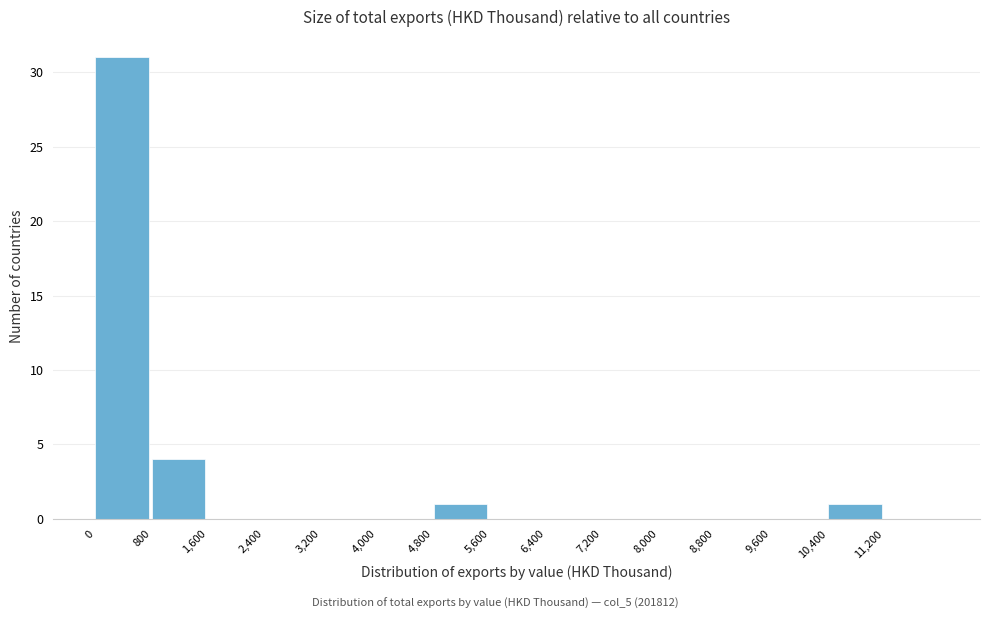

Reading left to right, list every bar in this chart as the range it spans on the x-axis followed by its height. The values are not printed on the chart, so give them approximately, as read against the axis.

0 to 800: 31
800 to 1600: 4
1600 to 2400: 0
2400 to 3200: 0
3200 to 4000: 0
4000 to 4800: 0
4800 to 5600: 1
5600 to 6400: 0
6400 to 7200: 0
7200 to 8000: 0
8000 to 8800: 0
8800 to 9600: 0
9600 to 10400: 0
10400 to 11200: 1
11200 to 12000: 0